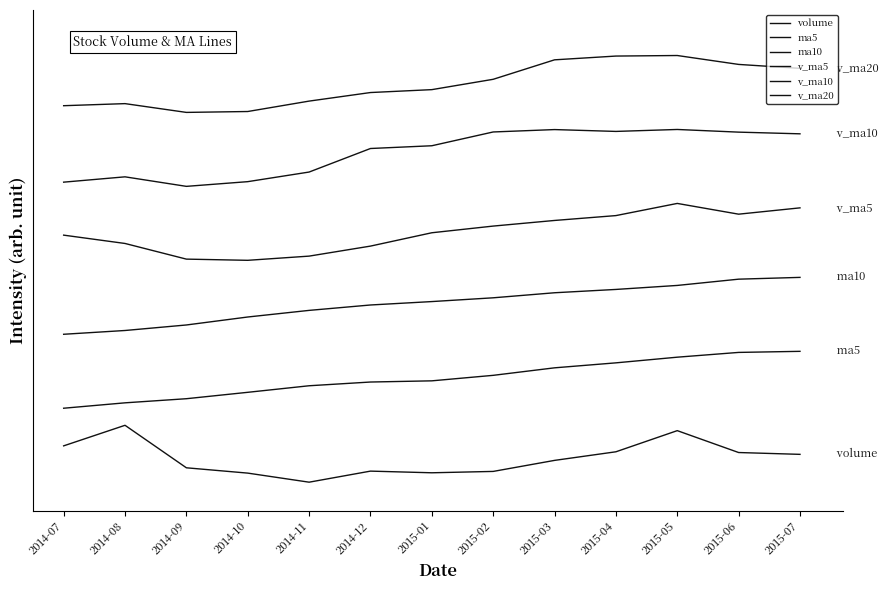

List the series in order of their overall mean, lowest first.

volume, ma5, ma10, v_ma5, v_ma10, v_ma20